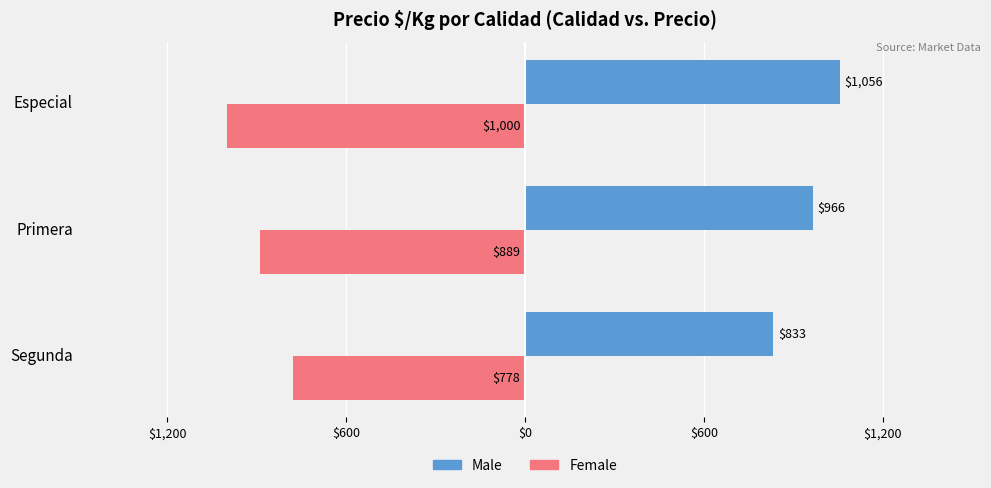

What are all the series names shown in the legend?

Male, Female